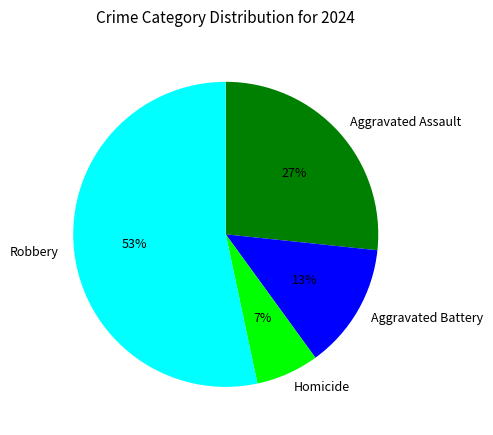

What percentage is the Aggravated Assault slice, to the nearest percent?

27%